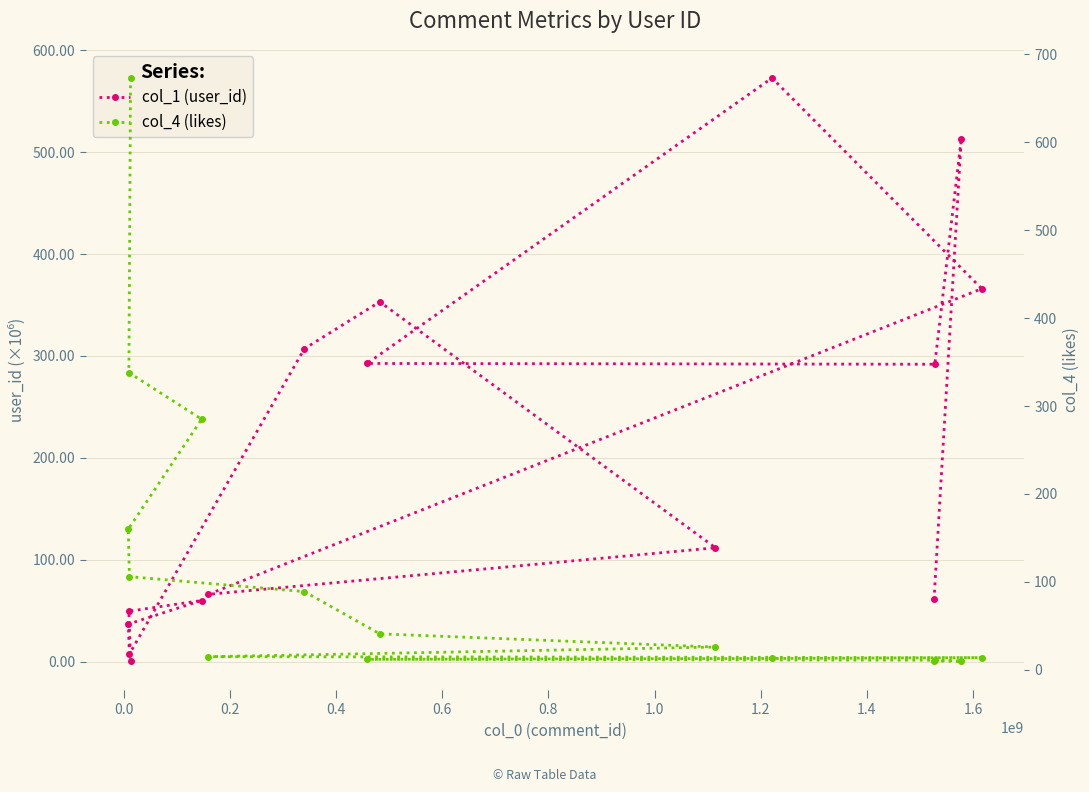

List the series in order of their overall mean, lowest first.

col_4 (likes), col_1 (user_id)